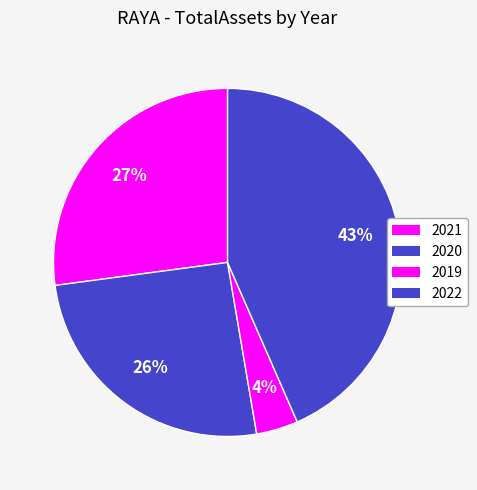

Does 2019 account for over 50% of the chart?

No